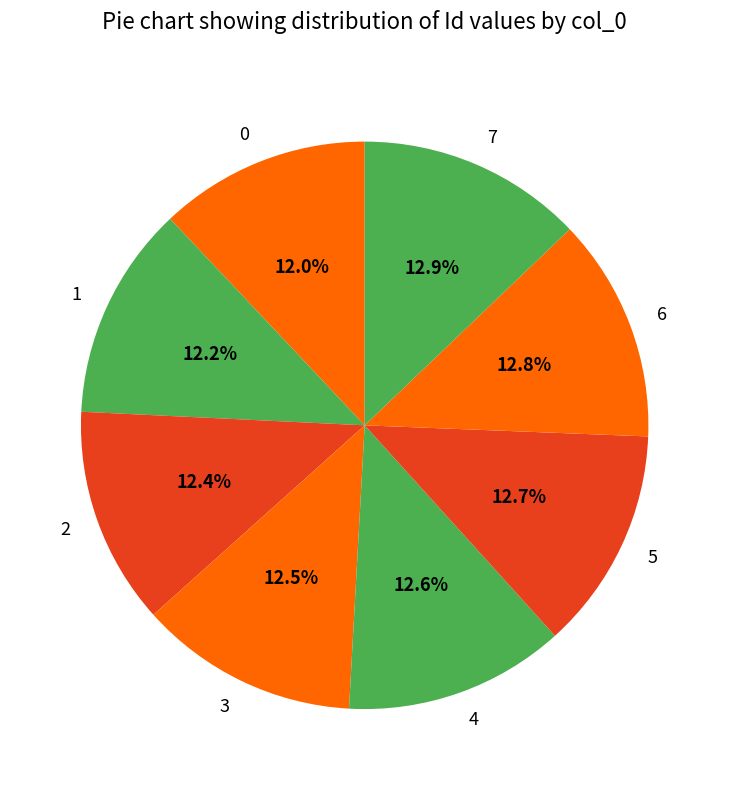

Does 3 account for over 50% of the chart?

No